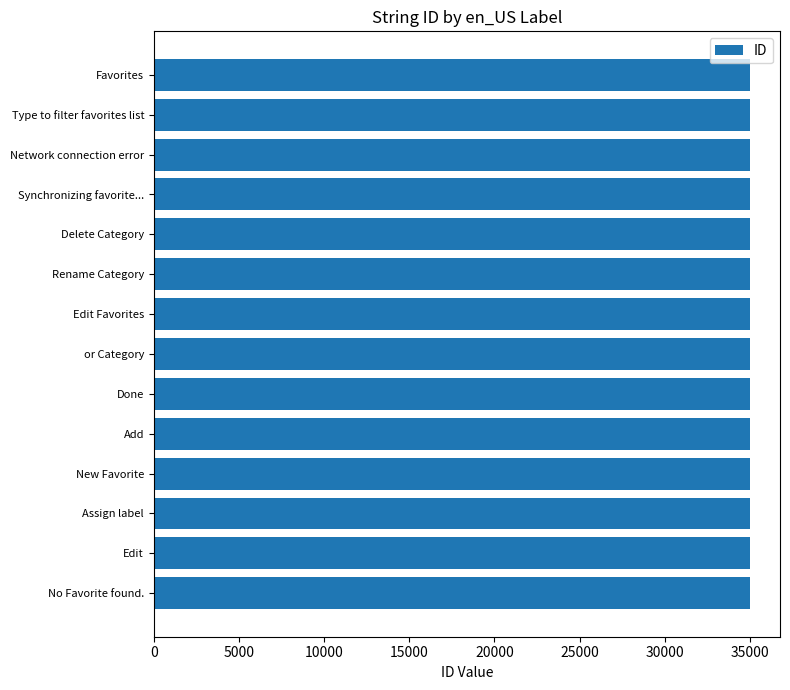

What is the label of the 12th bar from the bottom?

Network connection error